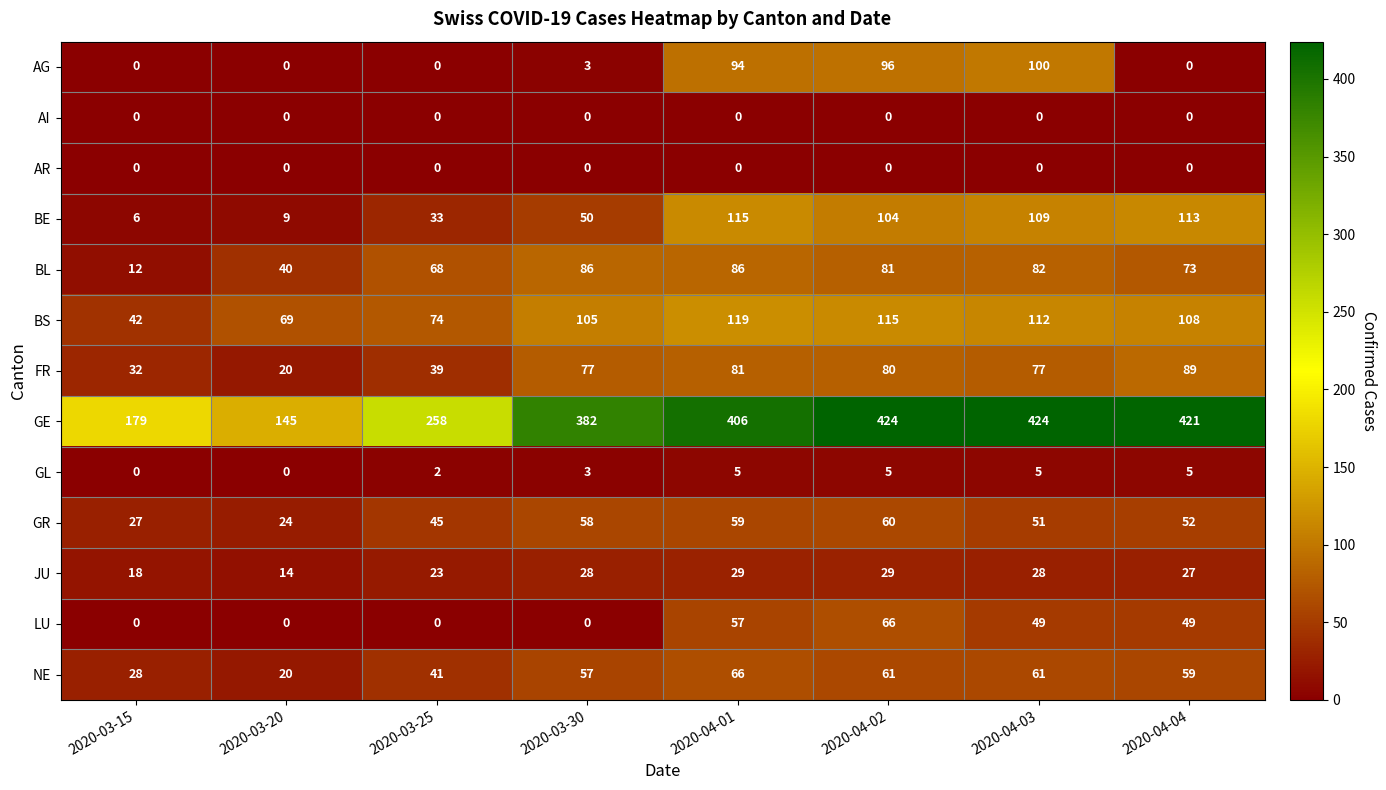

What is the sum of all AG values?

293